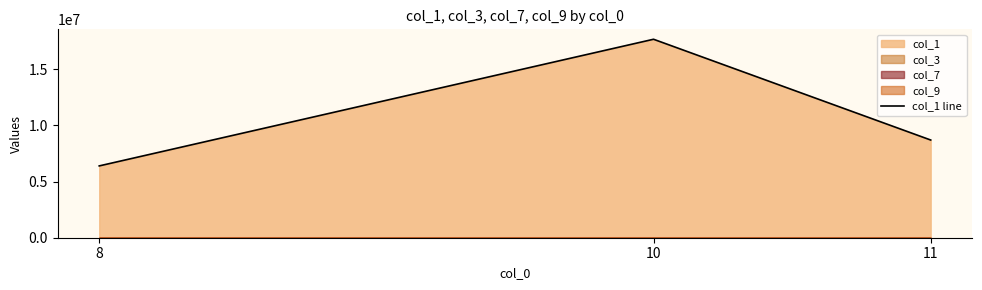

Rank the categories by col_1 line value from highest to lowest.

10, 11, 8